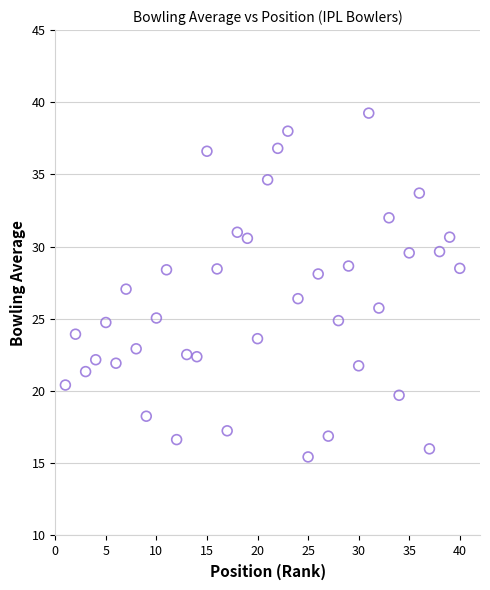

What is the range of Y values (max minus min)?

23.8